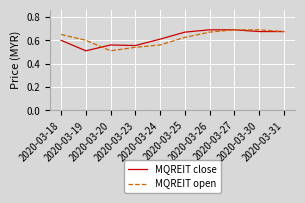

What is the highest value of the MQREIT close series?

0.7